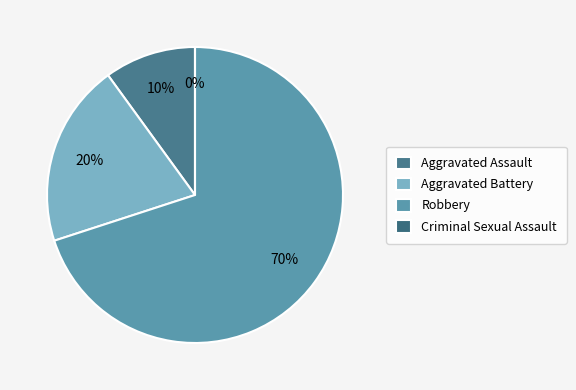

Is there a majority slice in this chart?

Yes